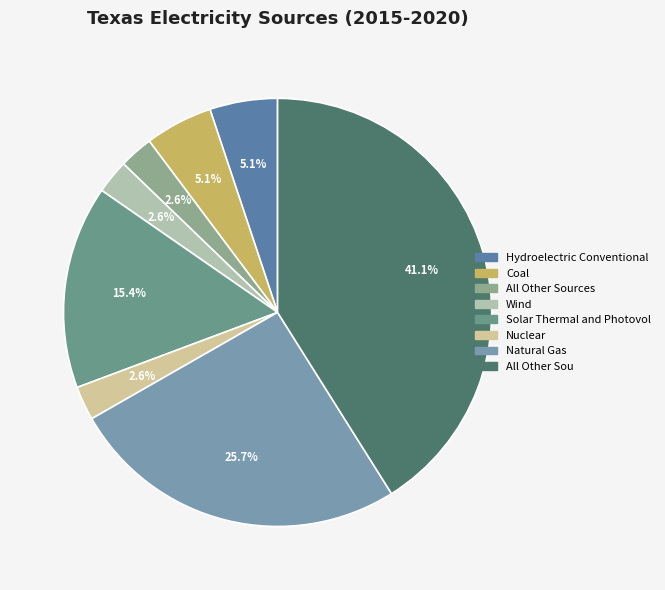

Is there a majority slice in this chart?

No